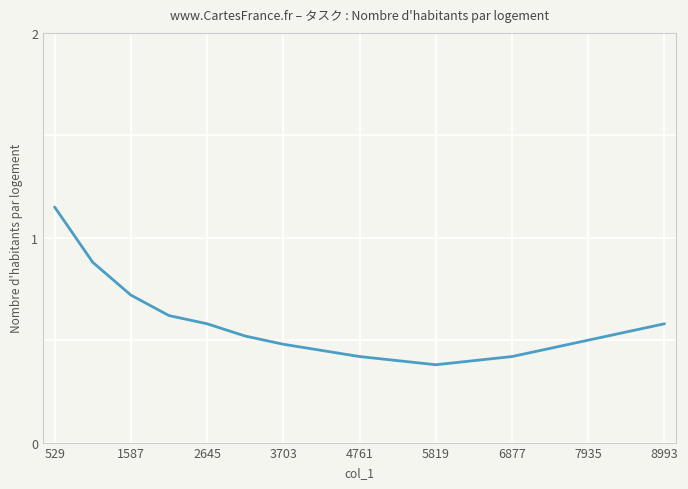

Where is the data nearest to the value 0?

5819